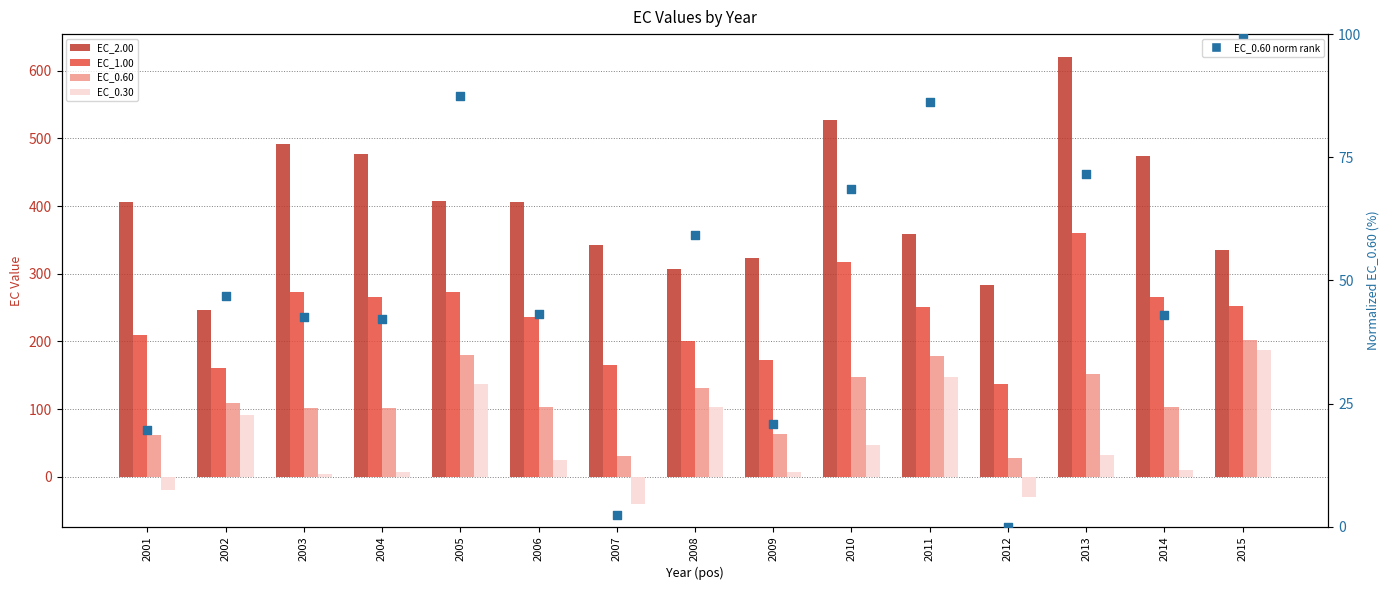

At how many categories does at least one series exceed 297?

13